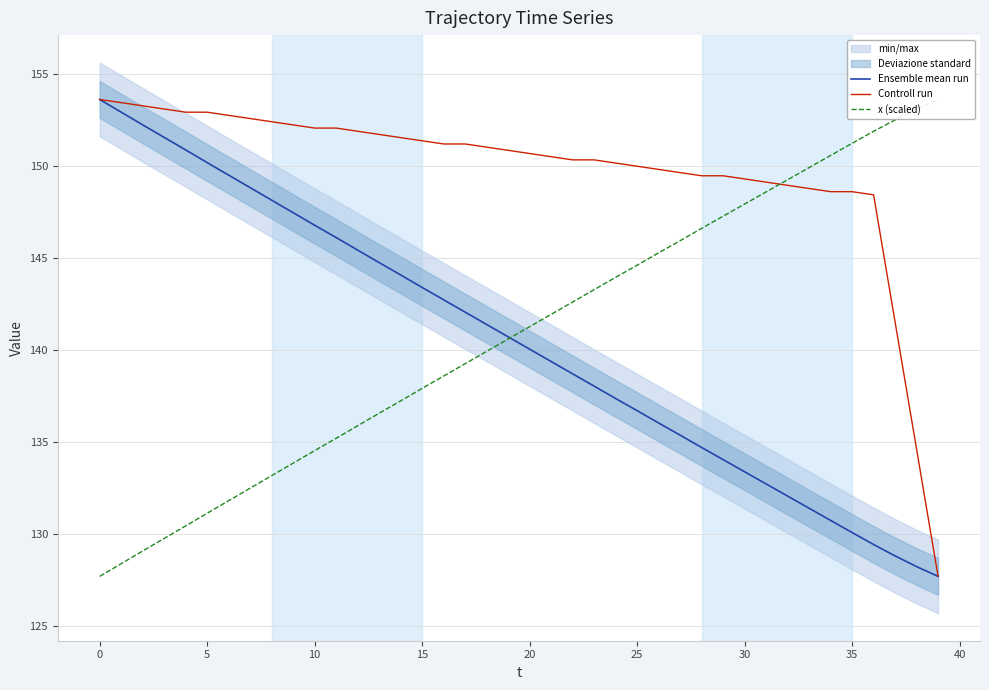

What is the minimum value for Controll run?

127.7